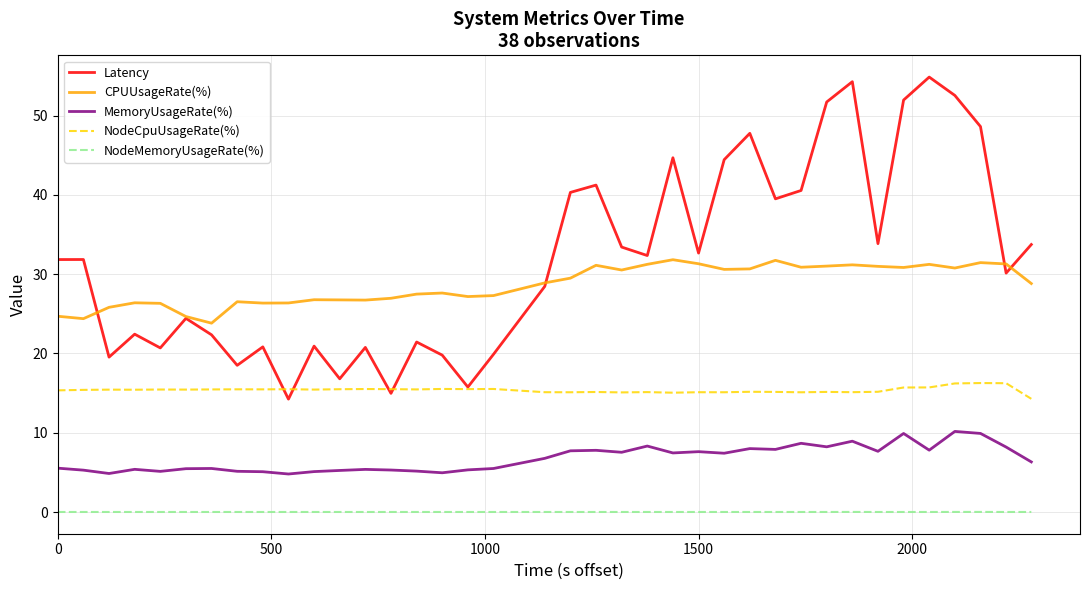

Which series has the widest spread of values?

Latency